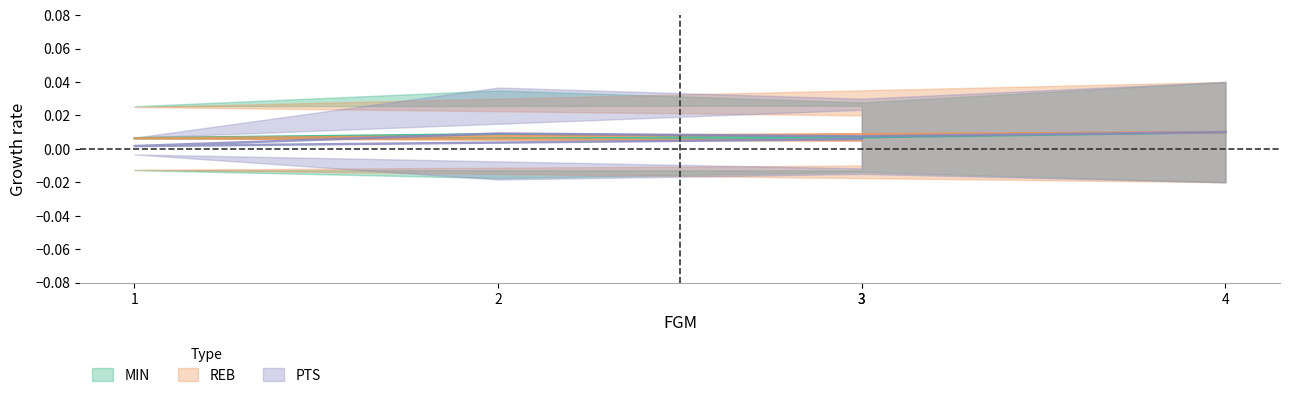

How many REB values are between 0 and 1?

5